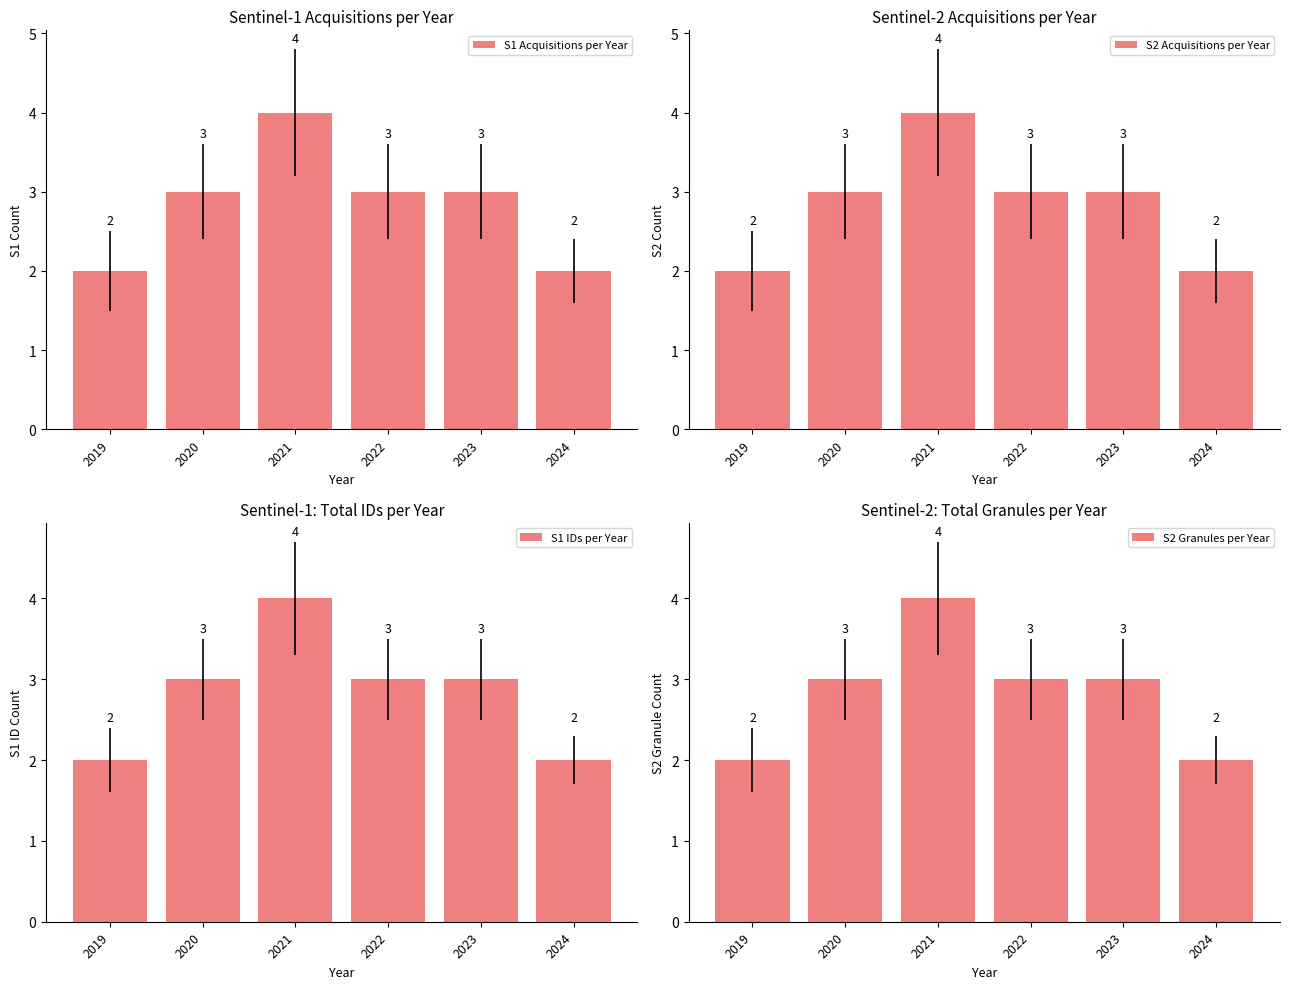

How many bars are there in total?

24